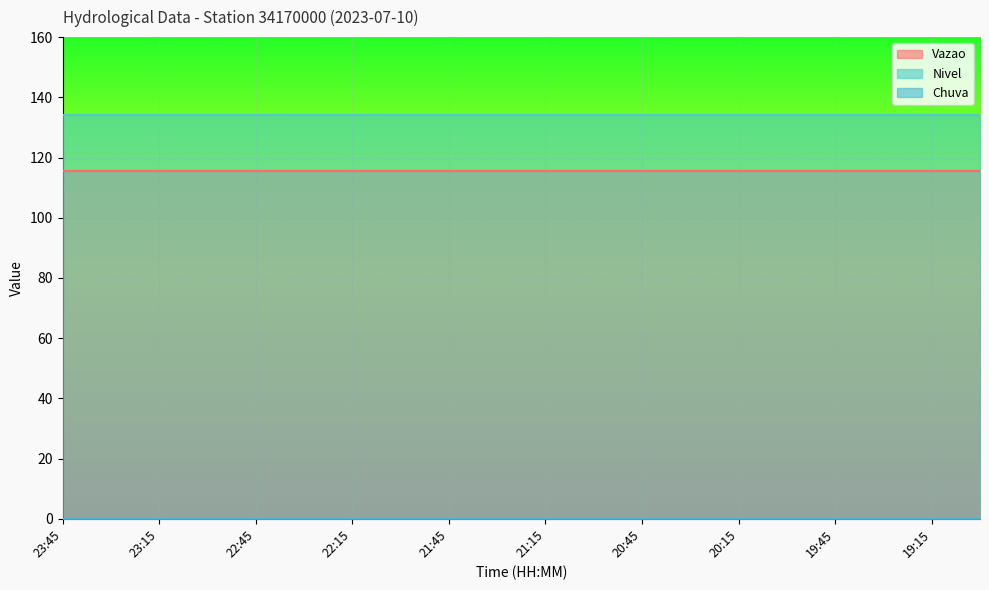

Which has a higher value, 22:00 or 21:45?

22:00